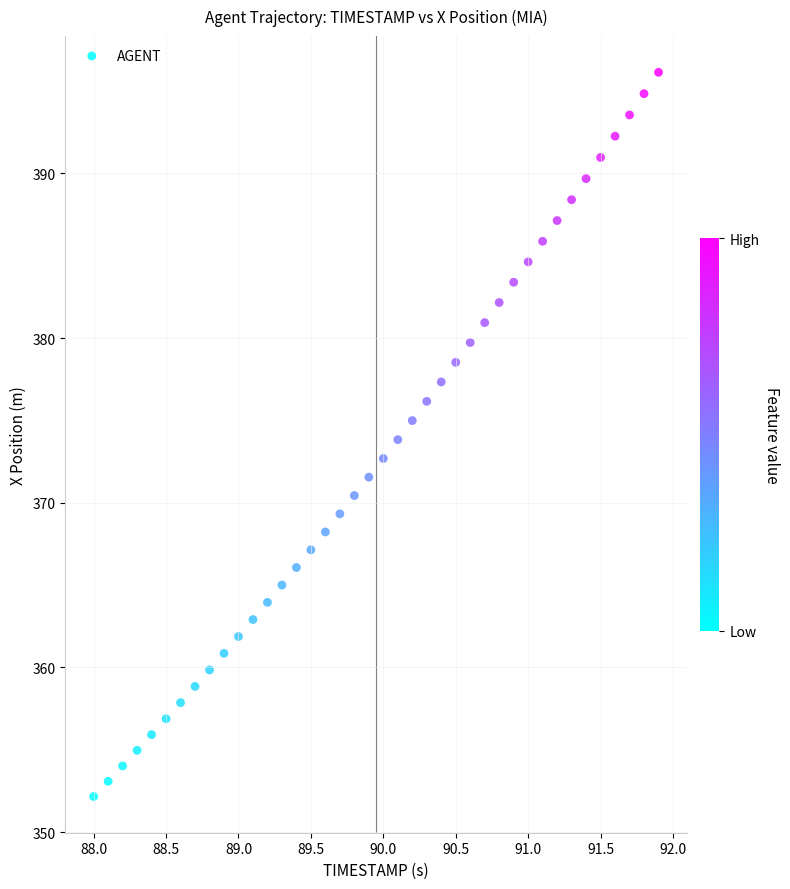

What is the range of X values (max minus min)?

3.9